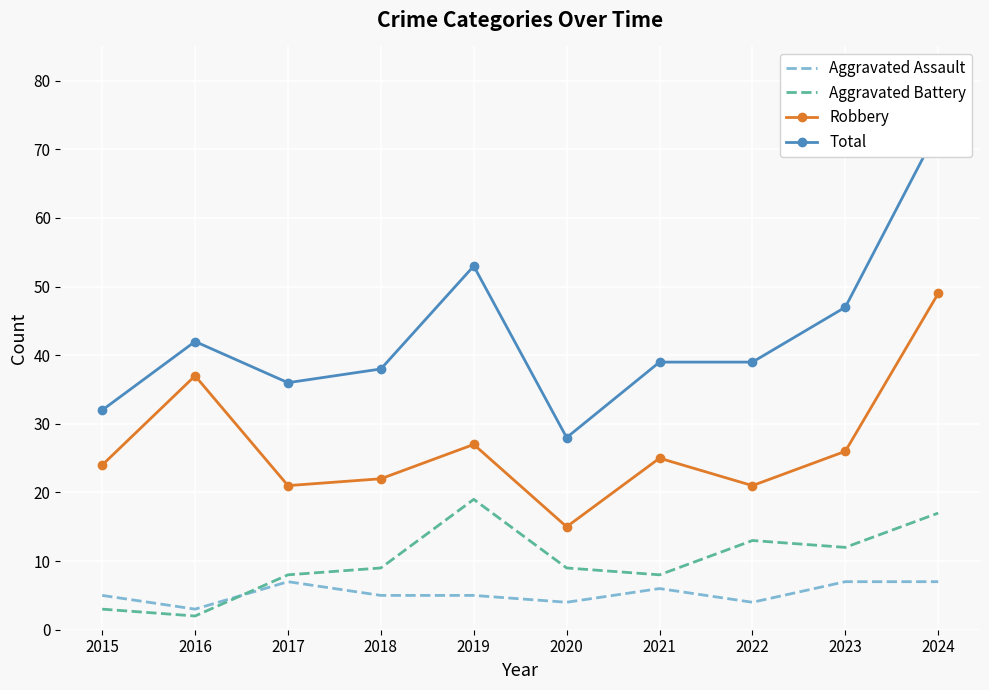

What is the value of the Total point at the 5th from the left?

53